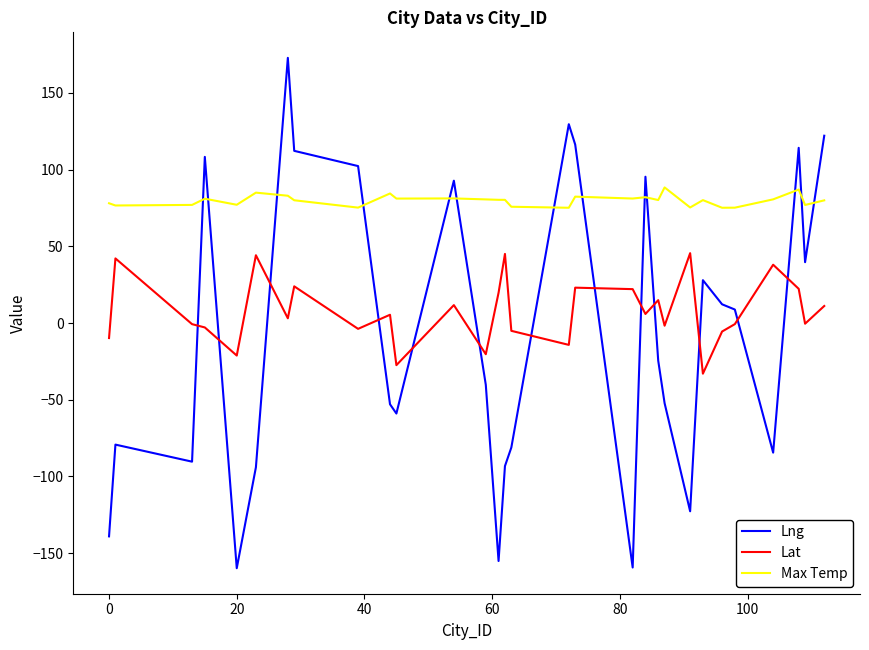

Rank the series by their average value, from highest to lowest.

Max Temp, Lat, Lng